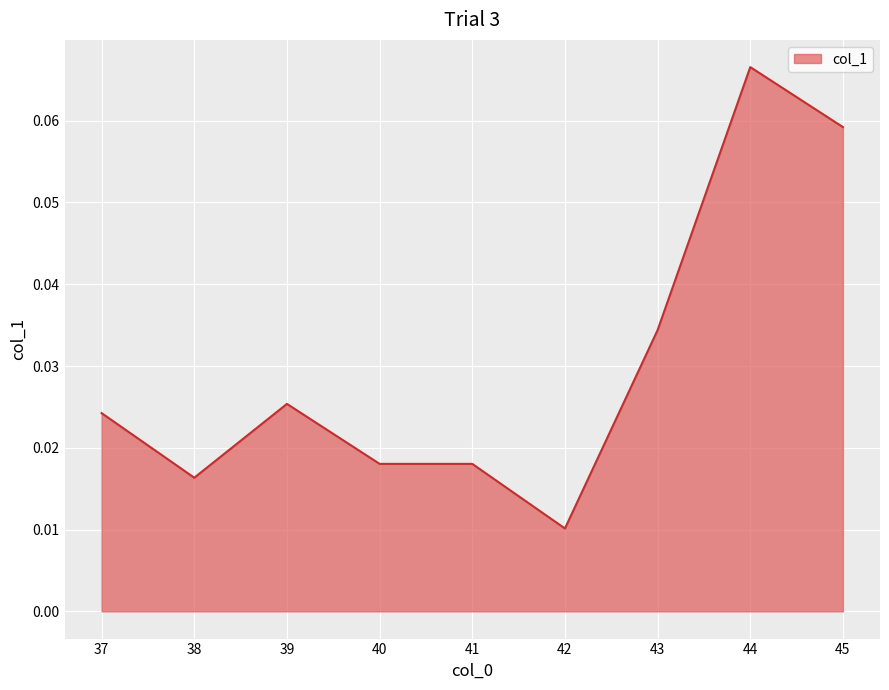

Which has a higher value, 43 or 39?

43